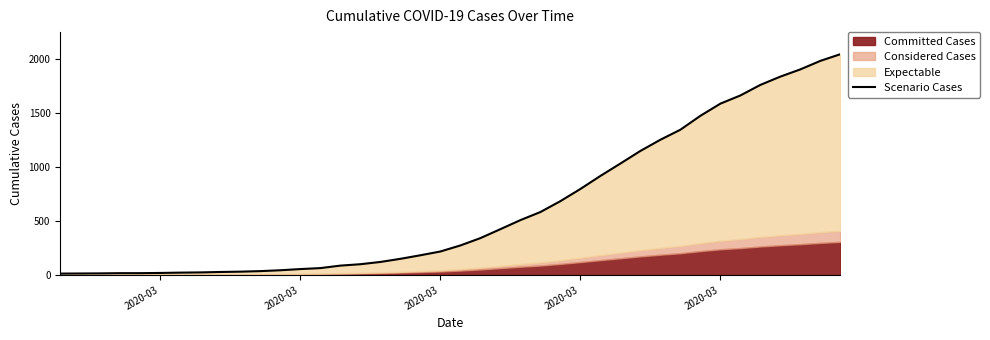

True or false: there are more than 0 points higher than both neighbors.

False